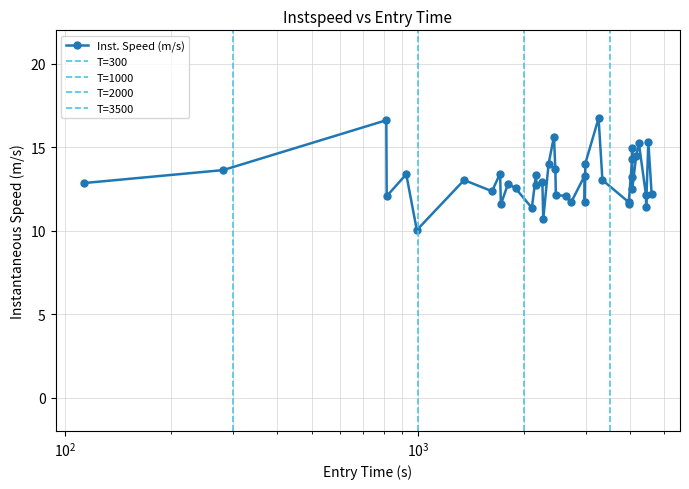

True or false: Inst. Speed (m/s) has more than 0 points higher than both neighbors.

True